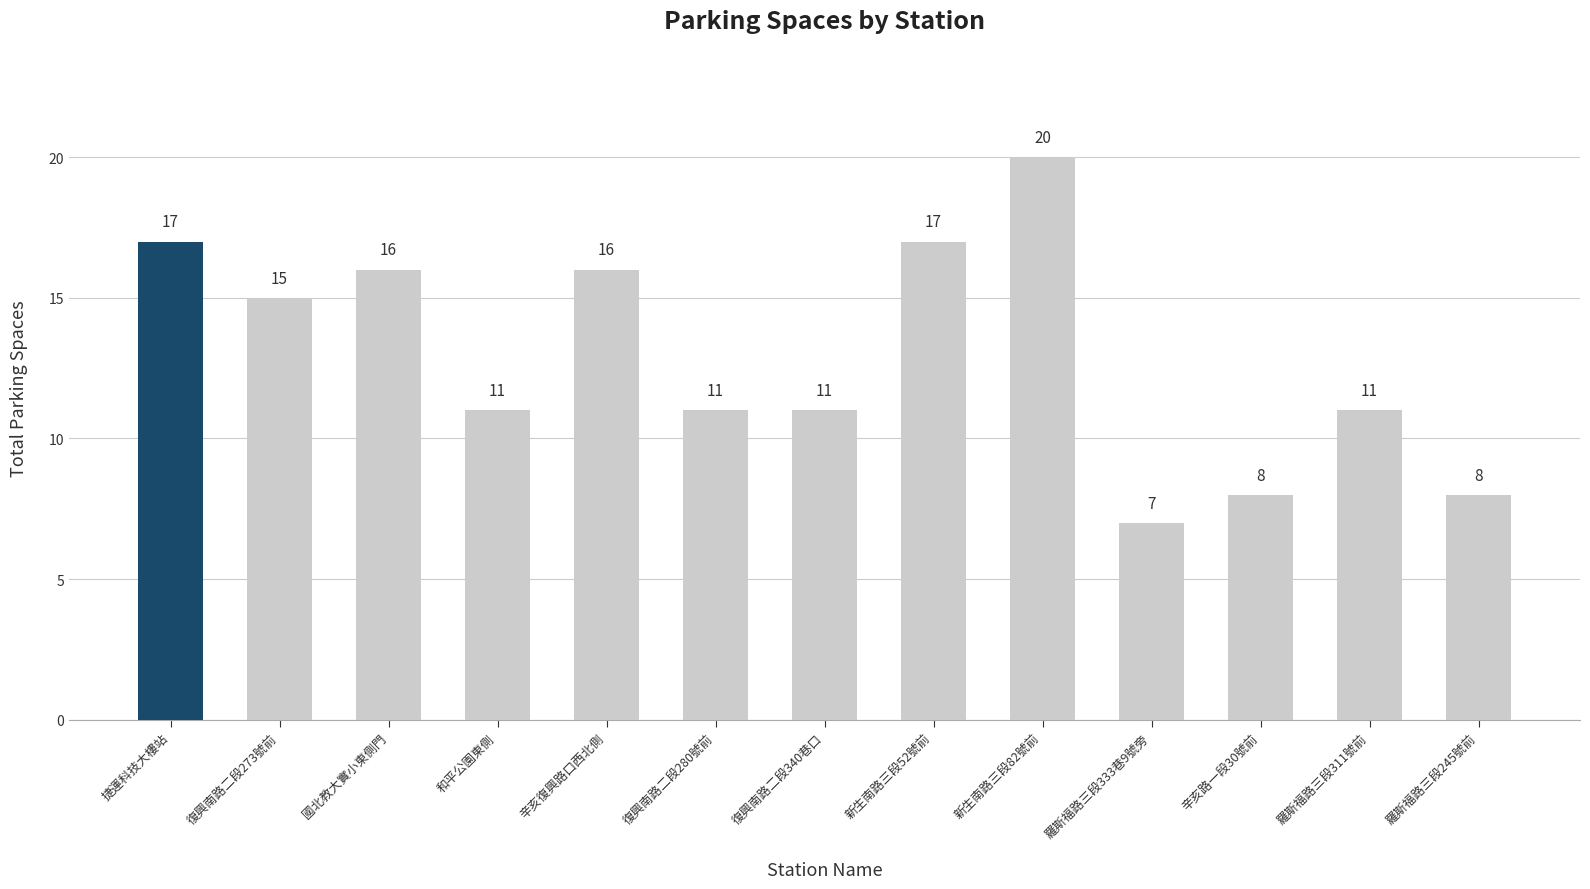

Are the bars horizontal?

No